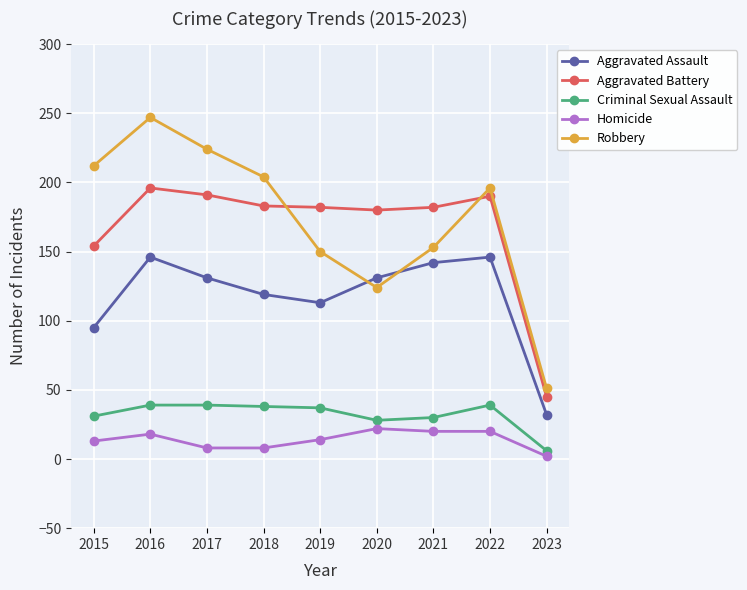

At 2018, list the series in order from largest to smallest.

Robbery, Aggravated Battery, Aggravated Assault, Criminal Sexual Assault, Homicide